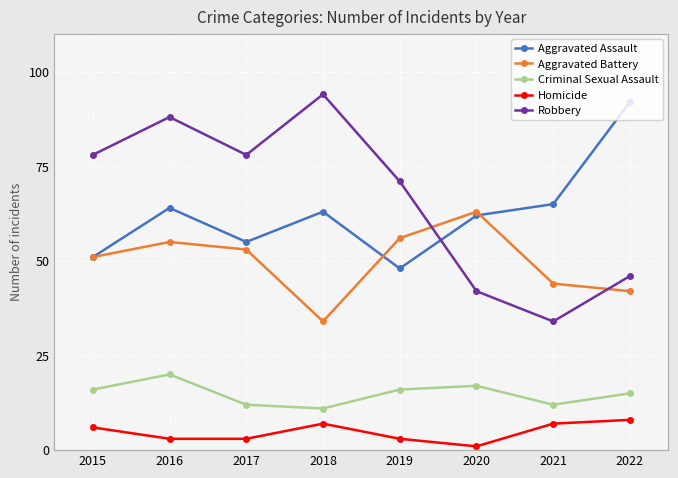

Reading left to right, list all the values displayed in this chart.

Aggravated Assault: 51	64	55	63	48	62	65	92
Aggravated Battery: 51	55	53	34	56	63	44	42
Criminal Sexual Assault: 16	20	12	11	16	17	12	15
Homicide: 6	3	3	7	3	1	7	8
Robbery: 78	88	78	94	71	42	34	46